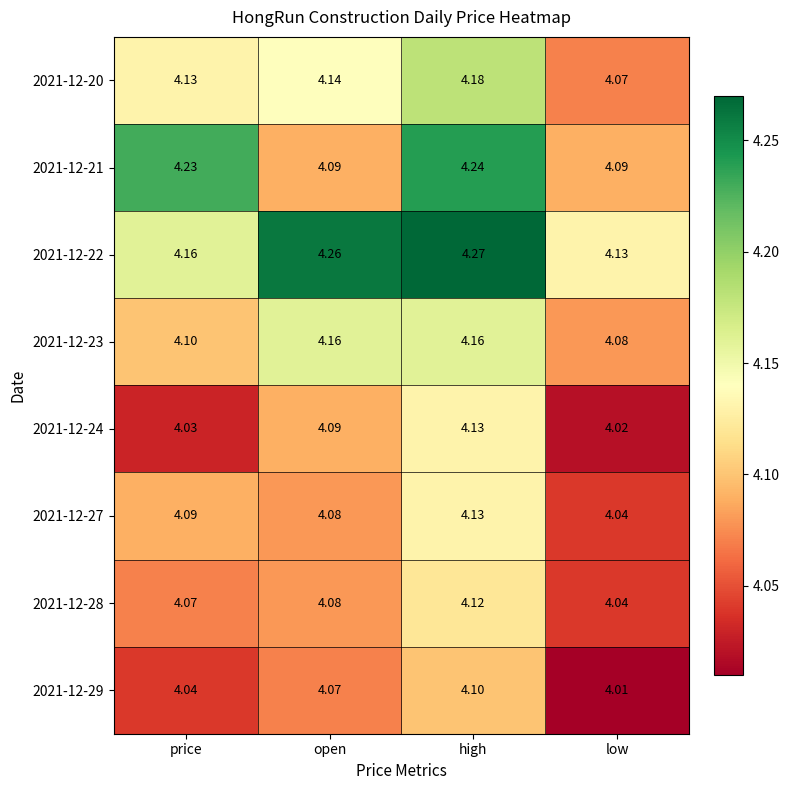

List the labels in order of 2021-12-28 value, smallest first.

low, price, open, high